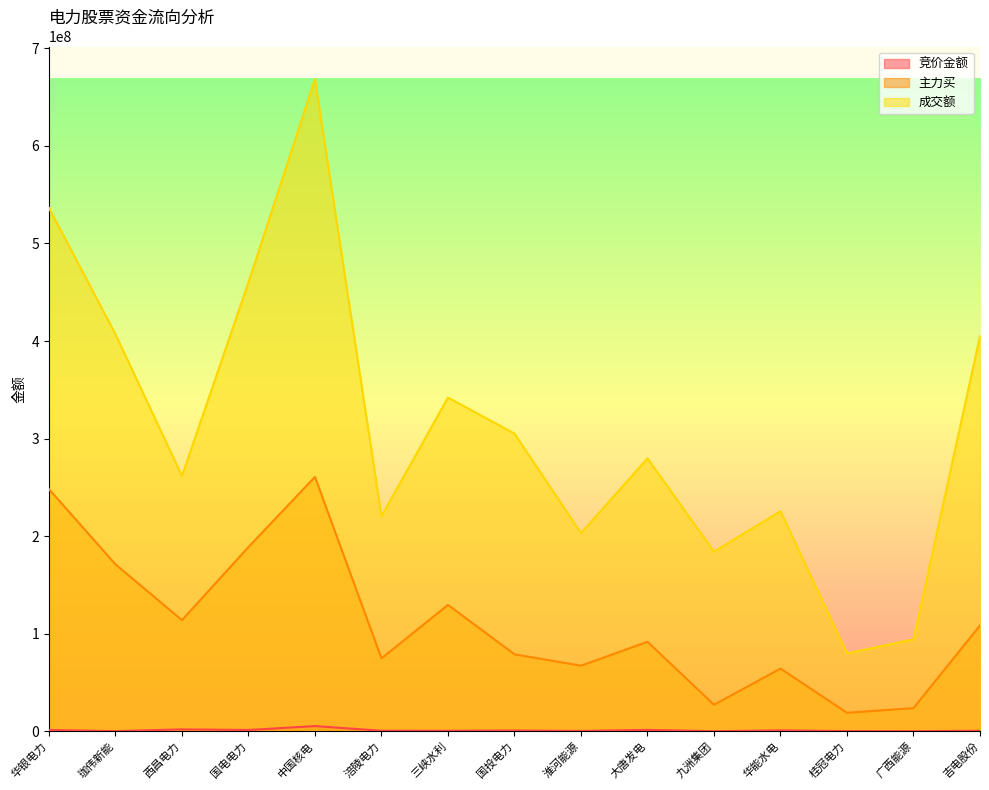

What is the label of the 6th point from the left?

涪陵电力